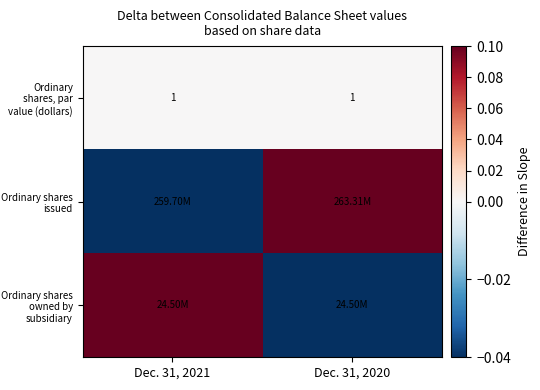

Which series has the largest range (max minus min)?

Ordinary shares issued